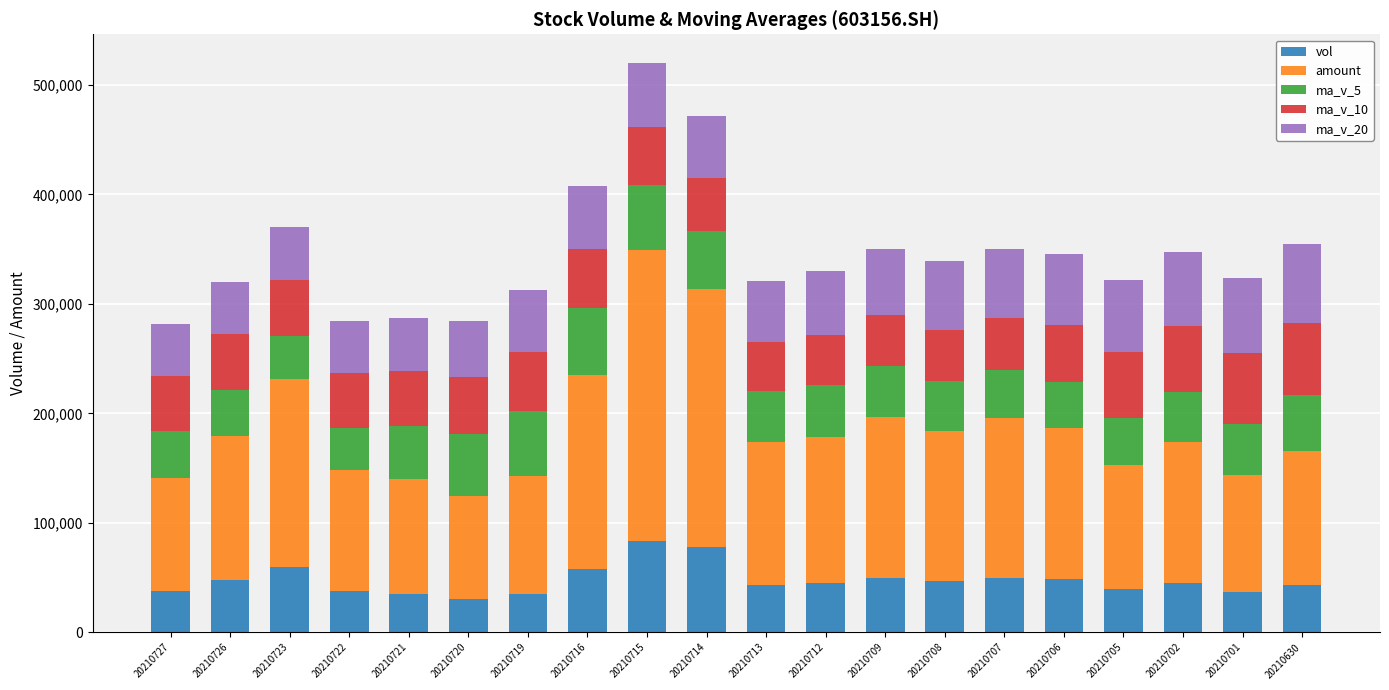

What is the total value across all series at 20210722?

284179.2